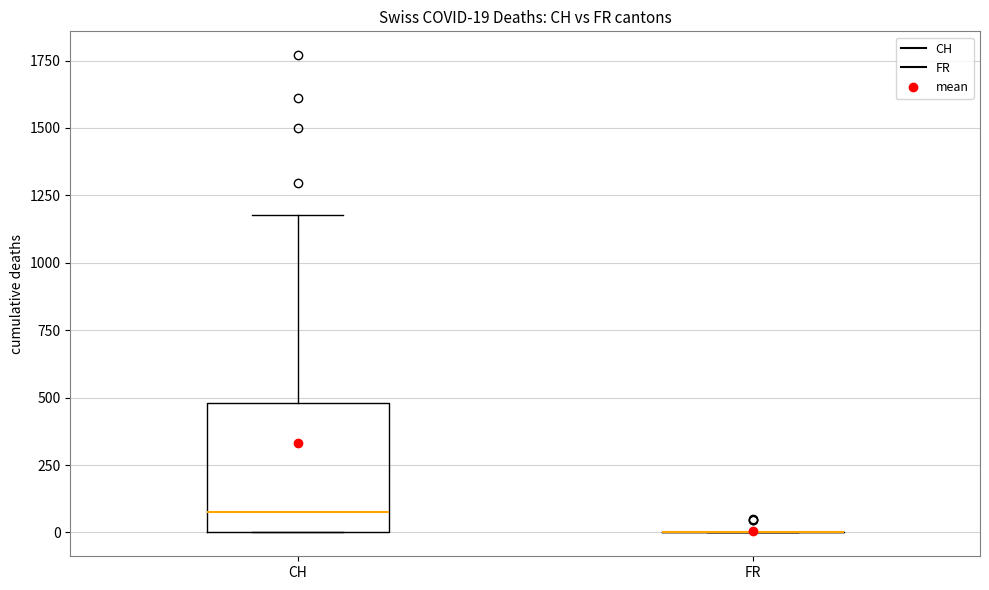

Which box is the tallest, from its lower edge to its upper edge?

CH